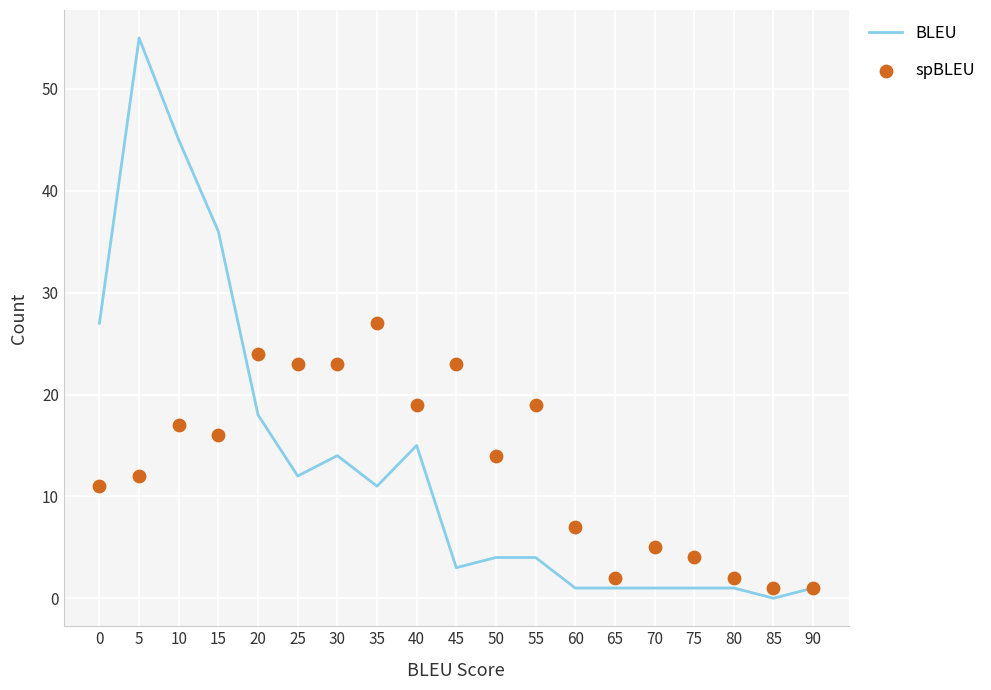

At how many categories does at least one series exceed 50?

1